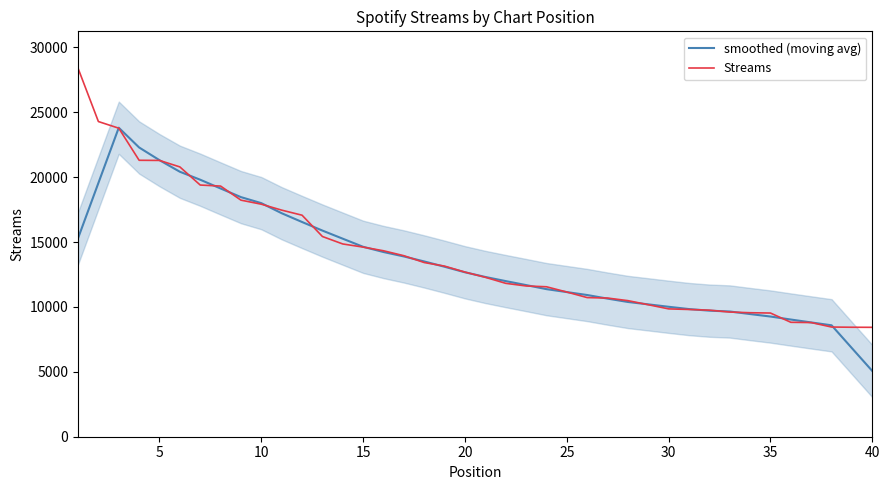

What is the lowest value of the smoothed (moving avg) series?

5063.6